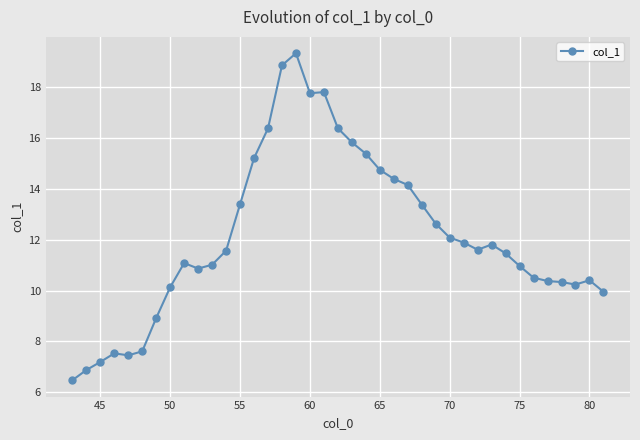

What is the maximum value shown in the chart?

19.3